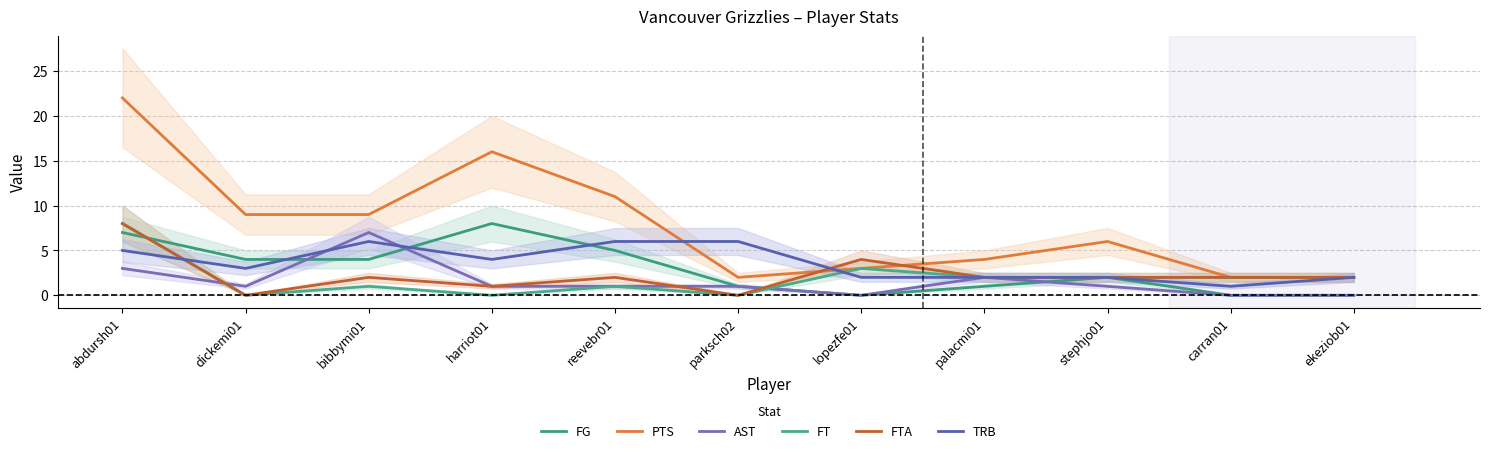

At which category does FTA reach its first local valley?

dickemi01